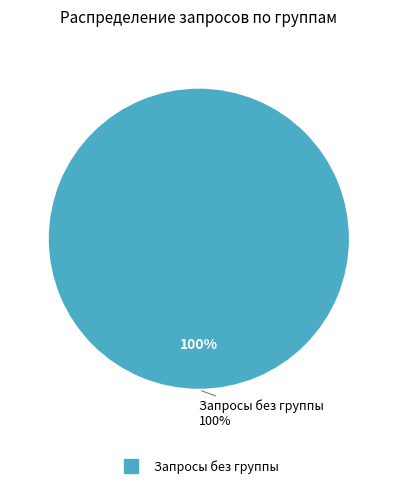

Between 9 and 13, which is larger?

13